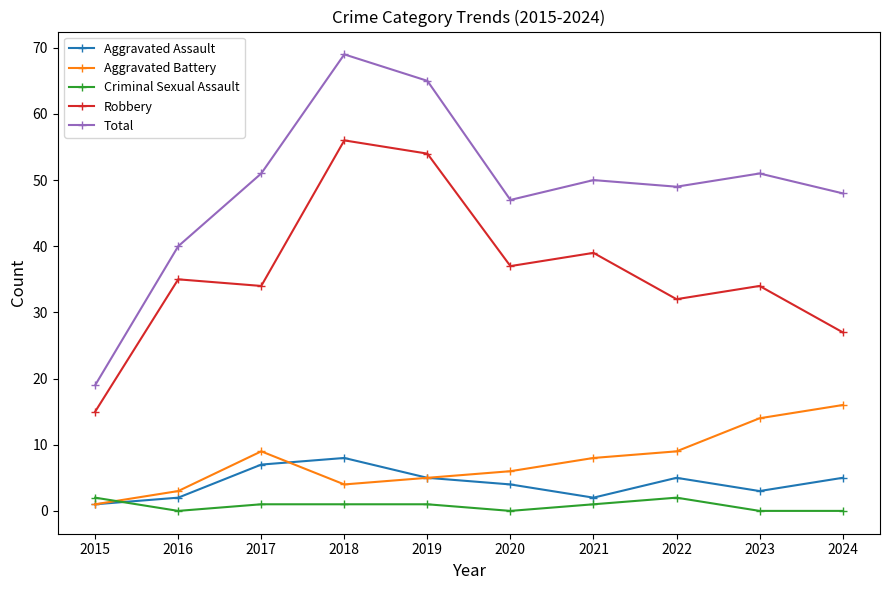

At which label does Total reach its minimum?

2015